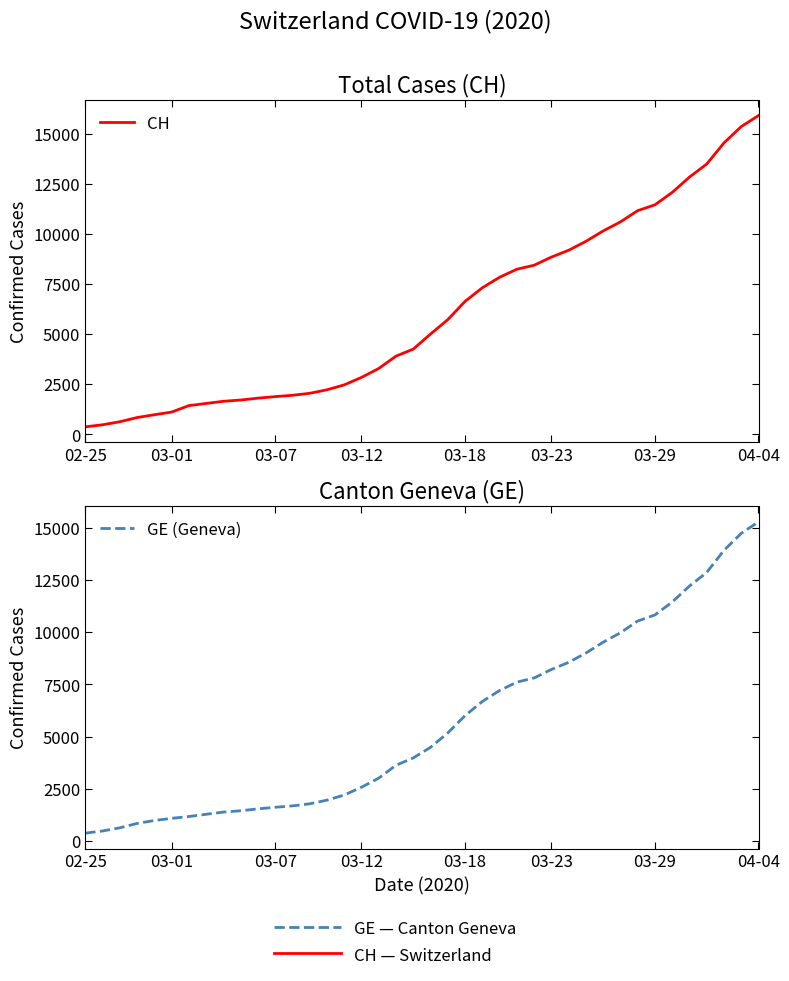

Rank the series by their average value, from lowest to highest.

GE (Geneva), CH